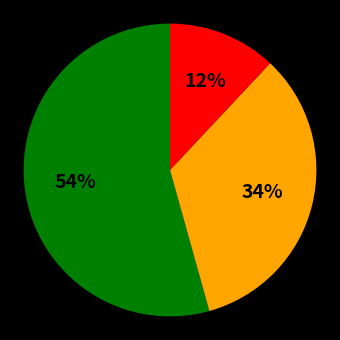

Is there any slice that represents more than half of the pie?

Yes